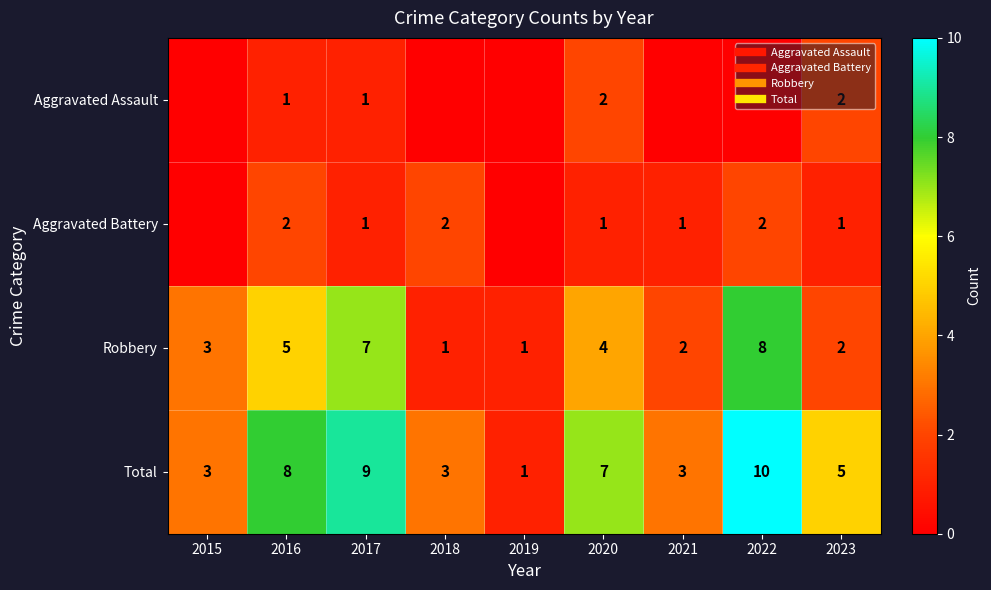

List the series in order of their peak value, lowest first.

Aggravated Assault, Aggravated Battery, Robbery, Total